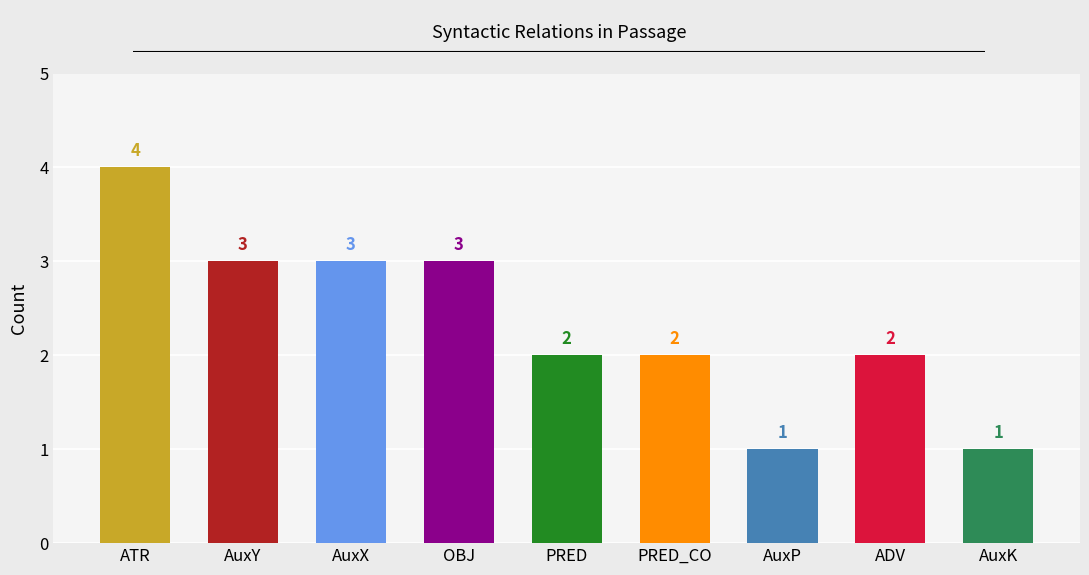

How many values are between 2 and 3?

6